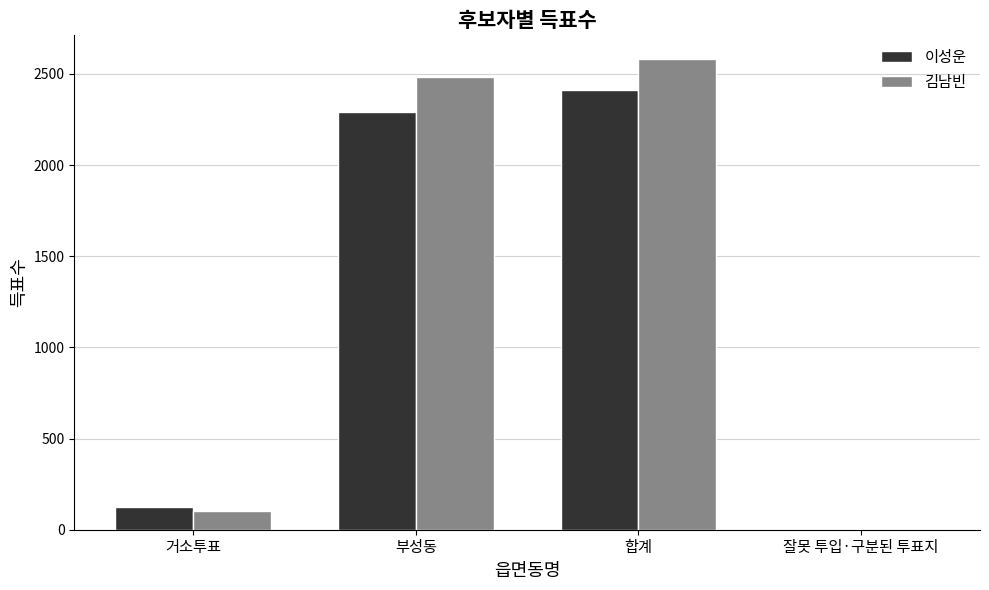

At which category is the sum across all series the highest?

합계